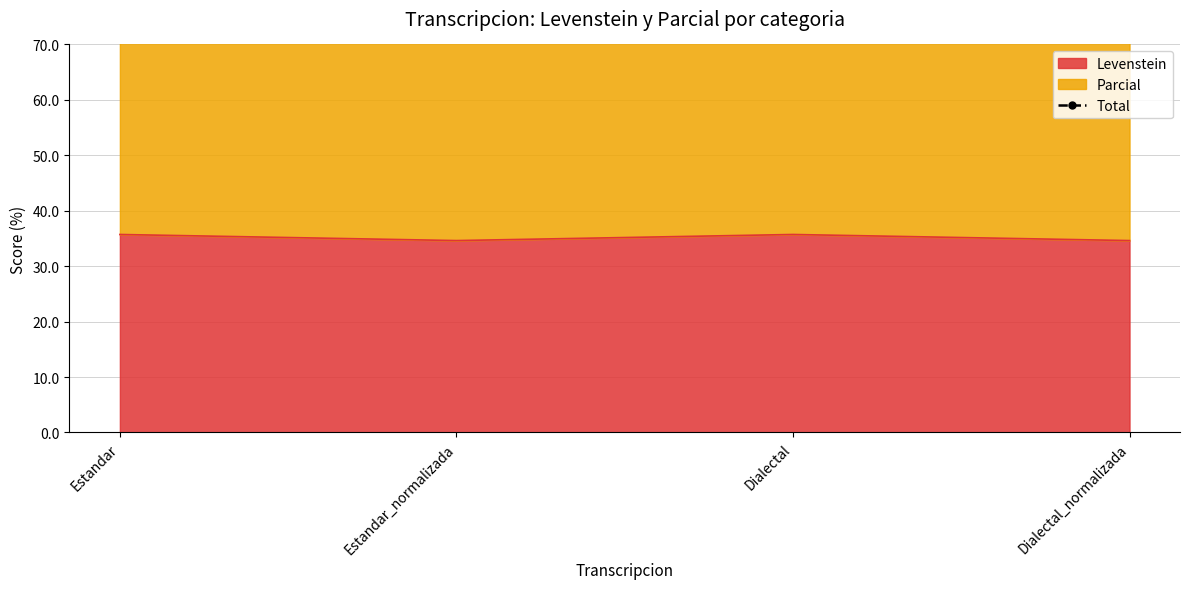

What is the lowest value of the Levenstein series?

34.6